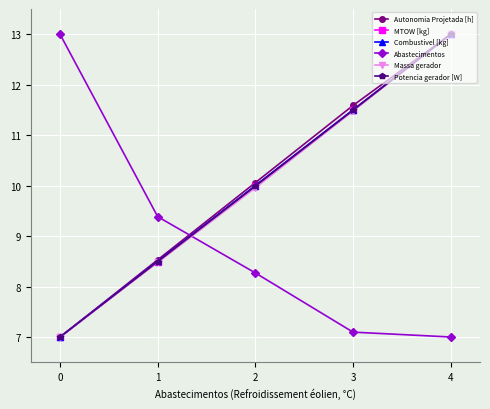

What is the value of the Combustivel [kg] point at the 2nd from the left?

8.5